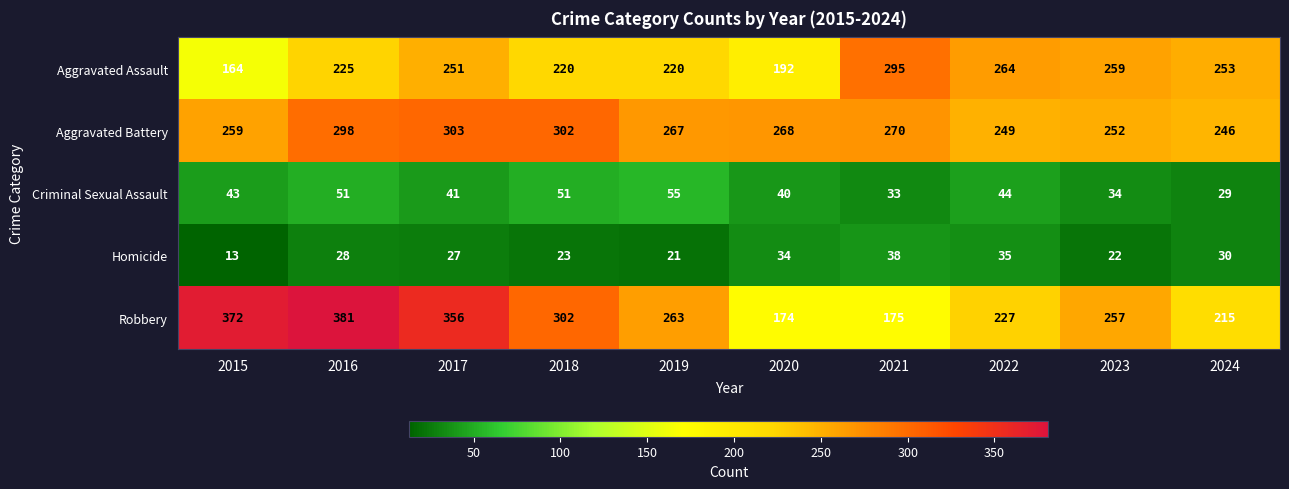

What is the maximum value shown in the chart?

381